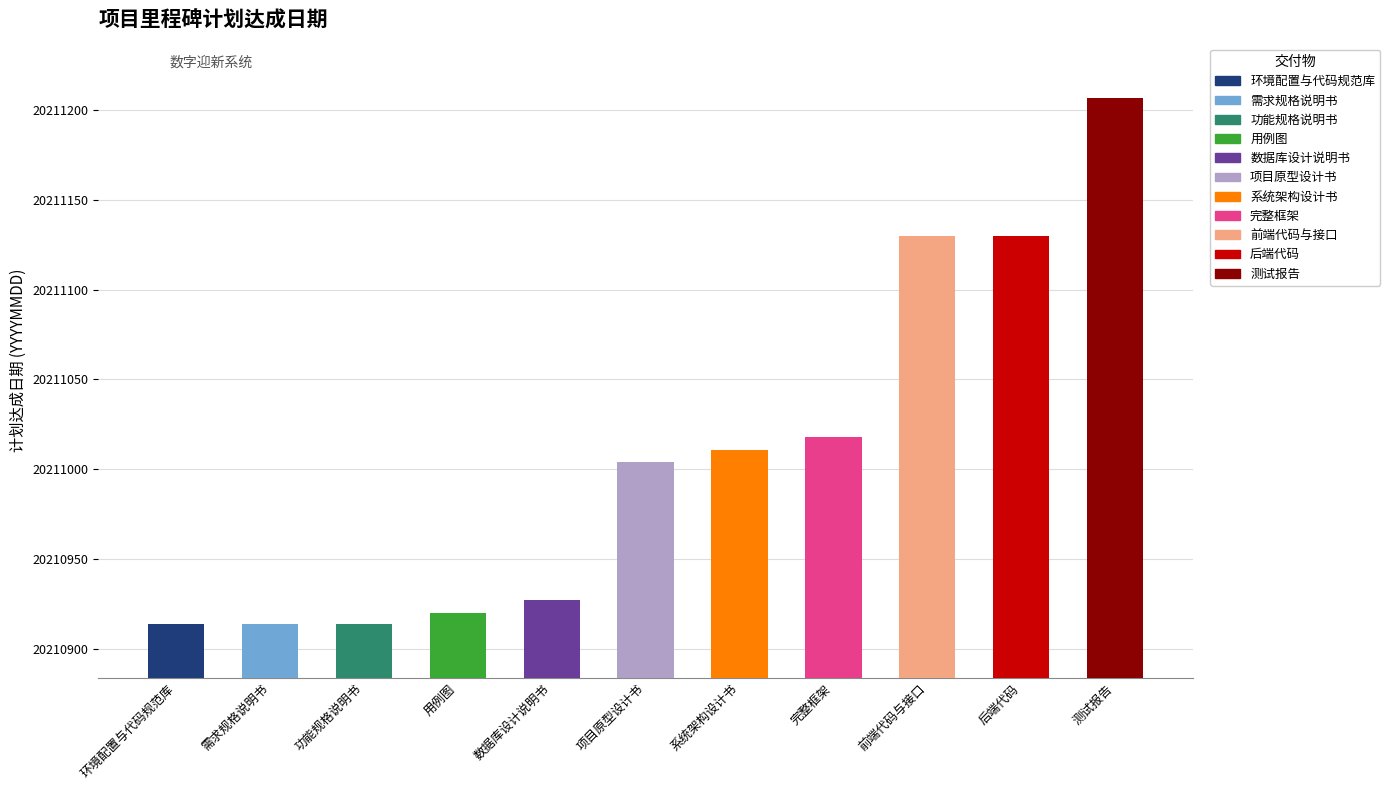

What is the value of the 7th bar from the left?

20211011